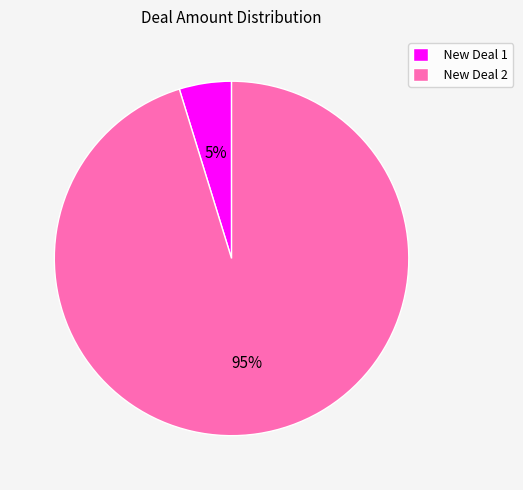

To the nearest percent, what portion does New Deal 1 represent?

5%